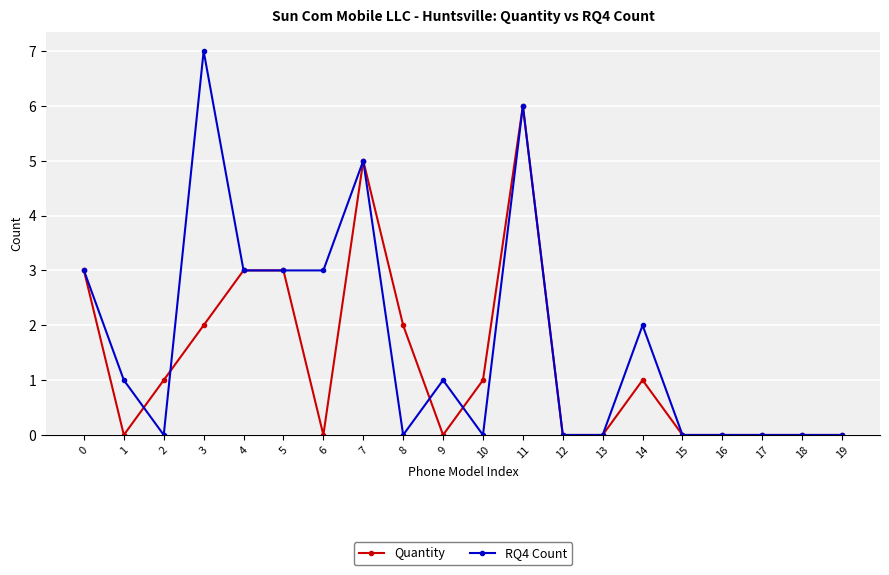

What is the difference between the RQ4 Count values at 14 and 16?

2